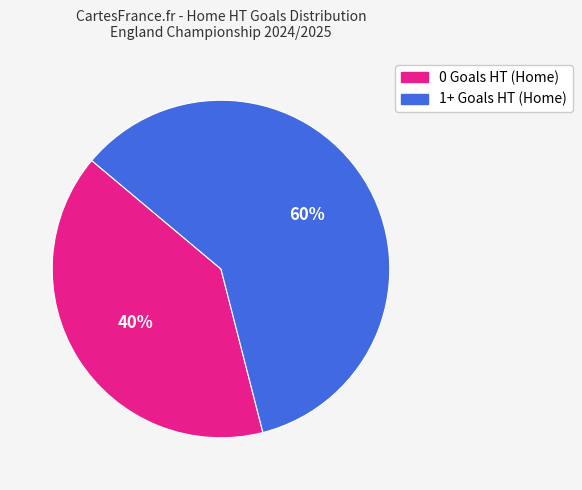

Approximately how many times larger is the value at 0 Goals HT (Home) compared to 1+ Goals HT (Home)?

0.7